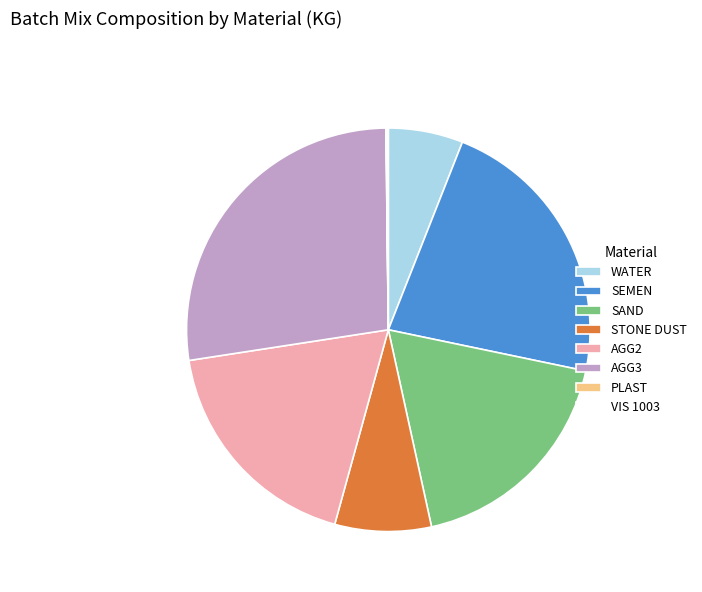

Combined, do SAND and WATER account for over 50%?

No